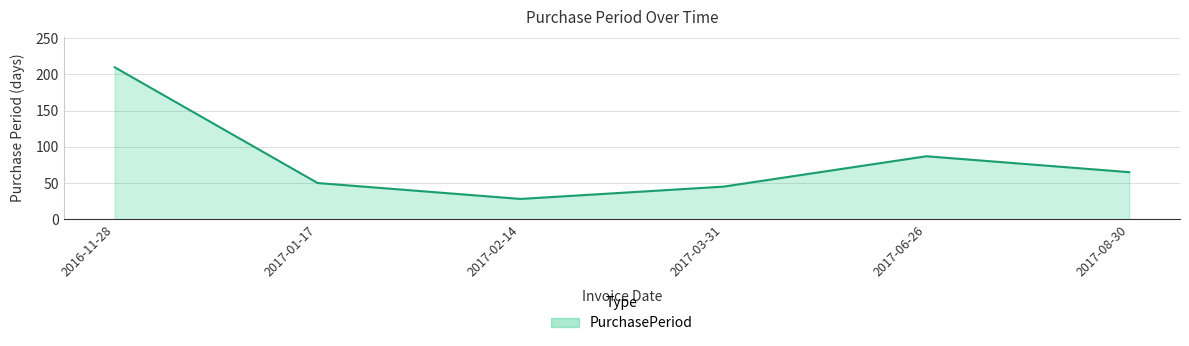

What value does the data have at 2017-06-26?

87